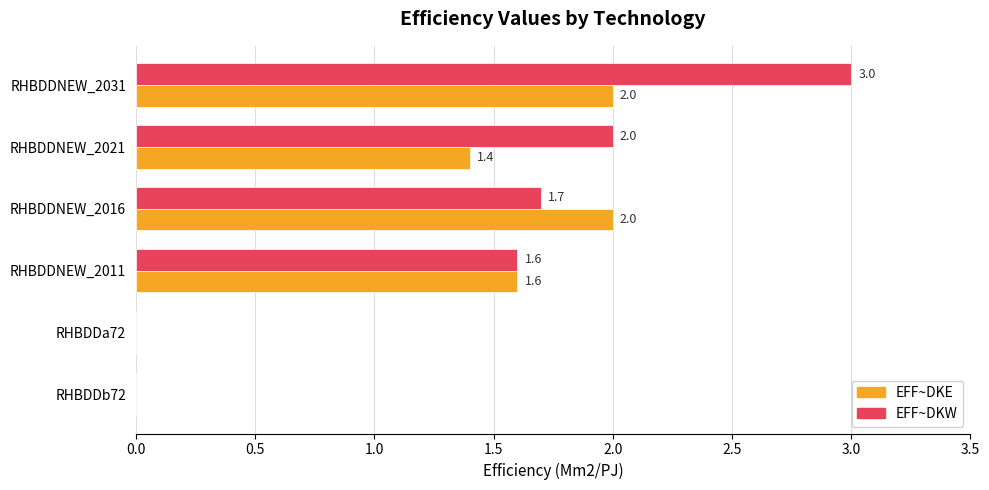

What is the maximum value for EFF~DKE?

2.0